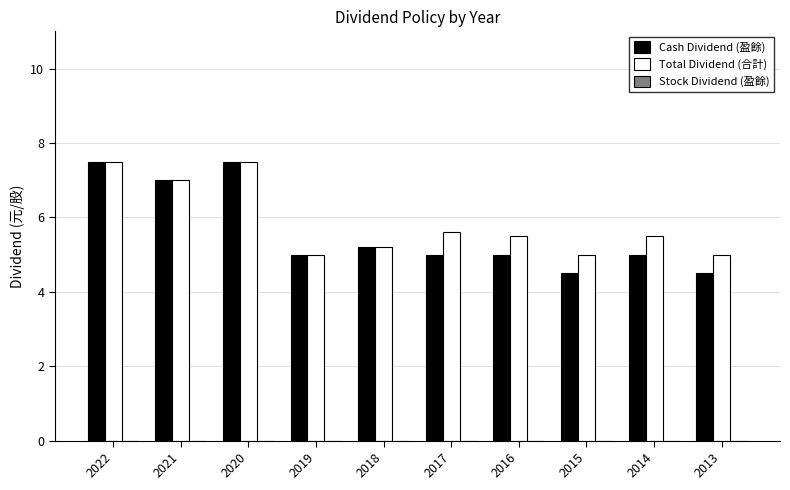

What is the greatest value displayed?

7.5